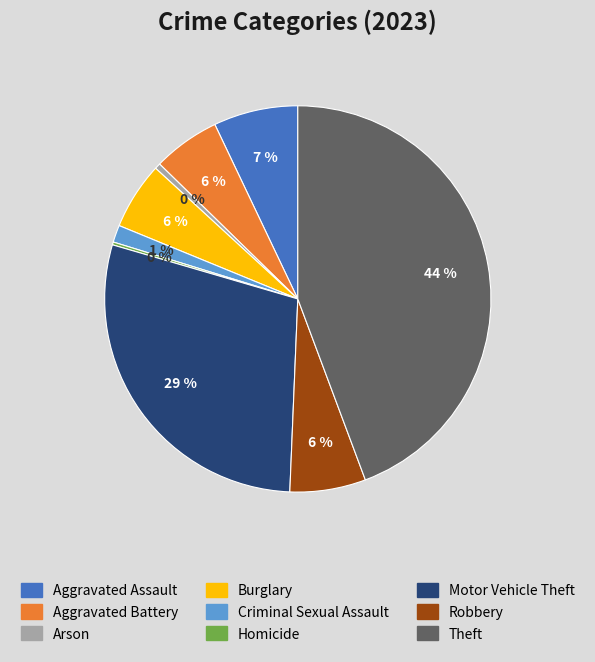

Between Aggravated Battery and Motor Vehicle Theft, which is larger?

Motor Vehicle Theft